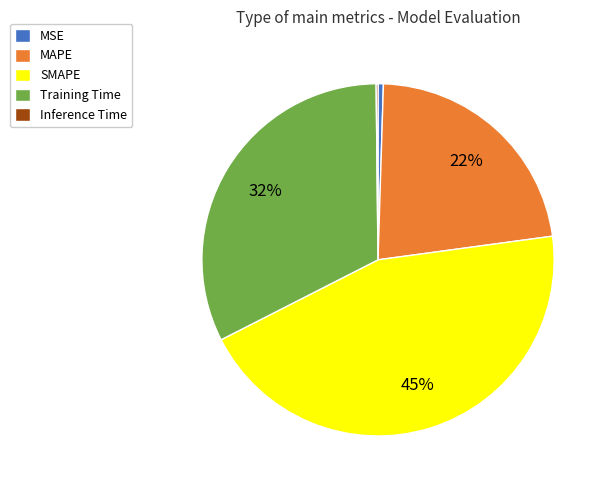

To the nearest percent, what is the difference between the MAPE and MSE slice percentages?

22%